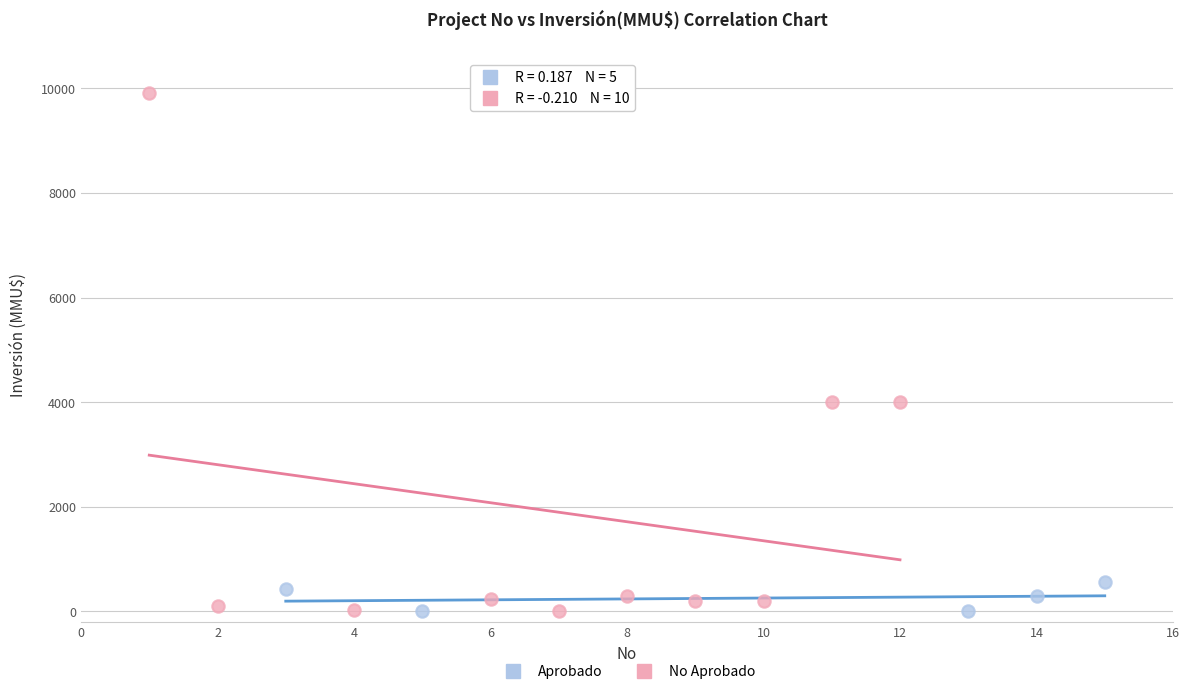

Which series reaches the maximum Y coordinate?

No Aprobado